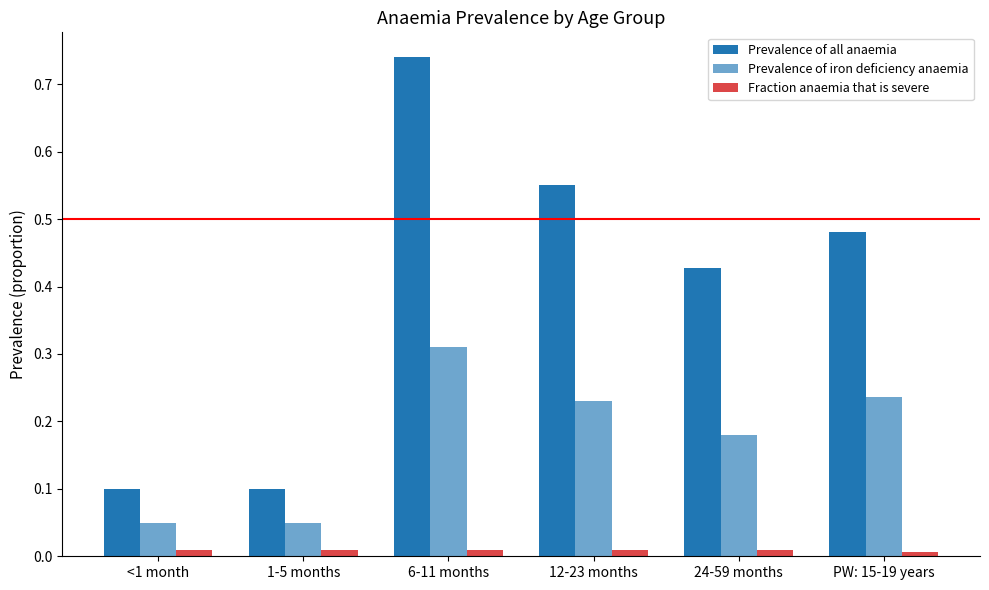

How many series are shown in this chart?

3